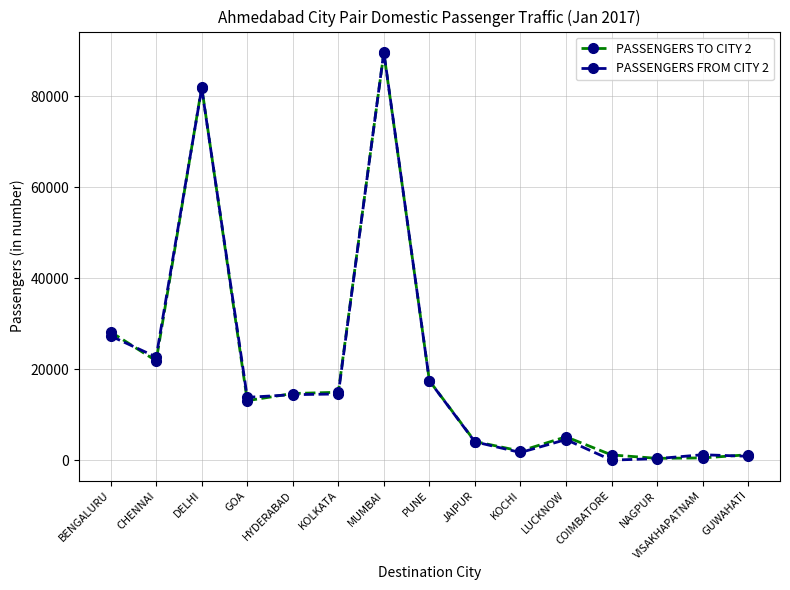

Where do PASSENGERS TO CITY 2 and PASSENGERS FROM CITY 2 first cross each other?

BENGALURU and CHENNAI